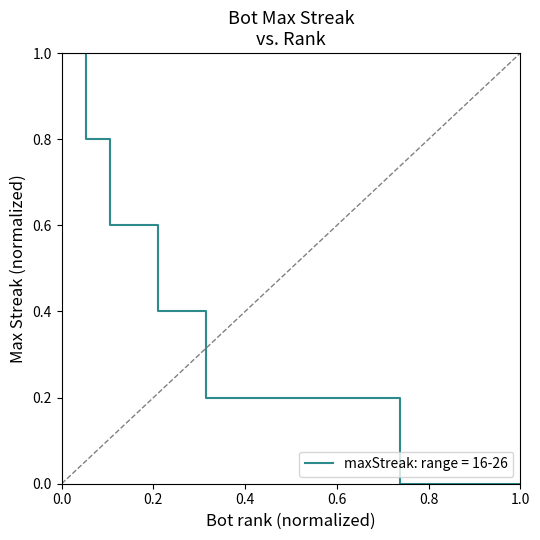

What is the difference between the maximum and minimum values?

1.0